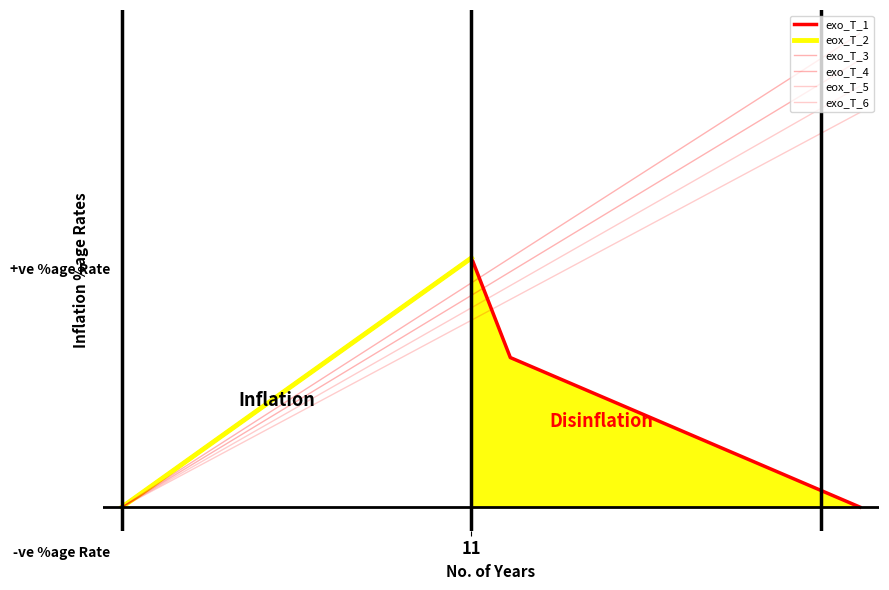

True or false: exo_T_4 has more than 1 interior local peaks.

False